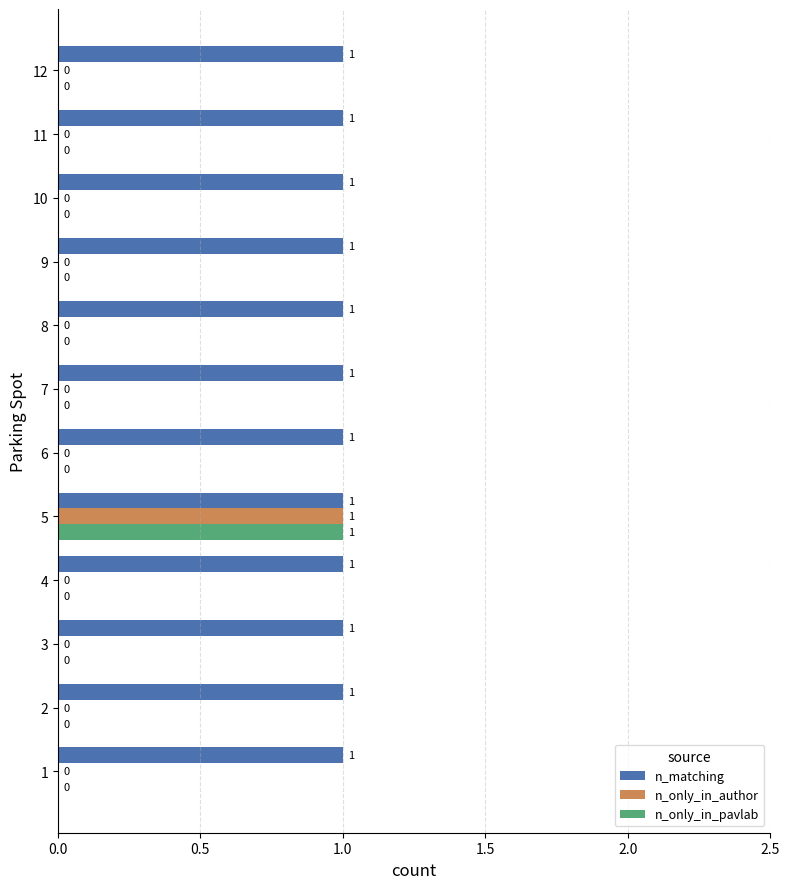

The n_matching series shows 1 at 10. True or false?

True